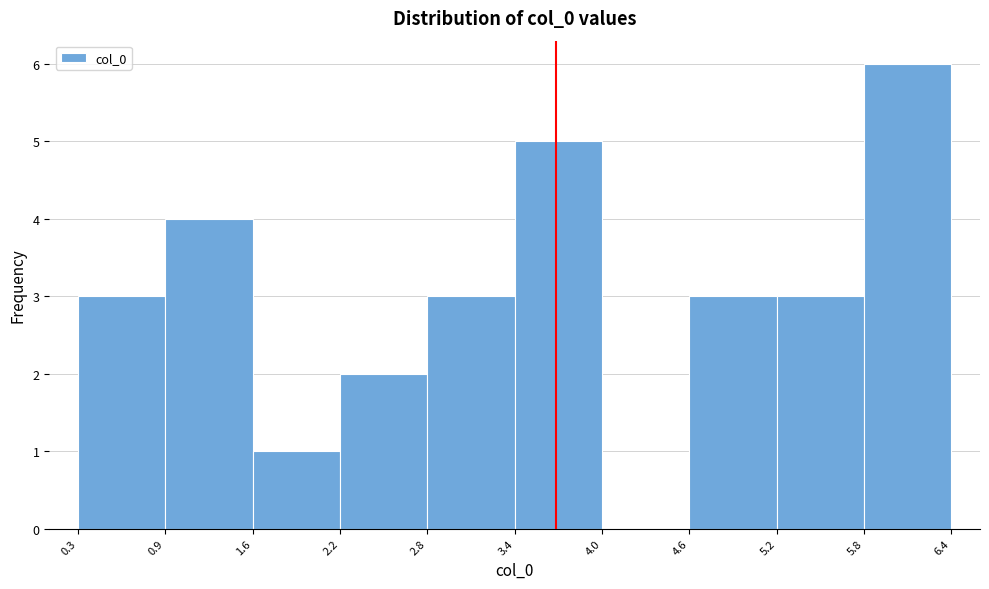

Over which range of the x-axis is the bar tallest?

5.8 to 6.4